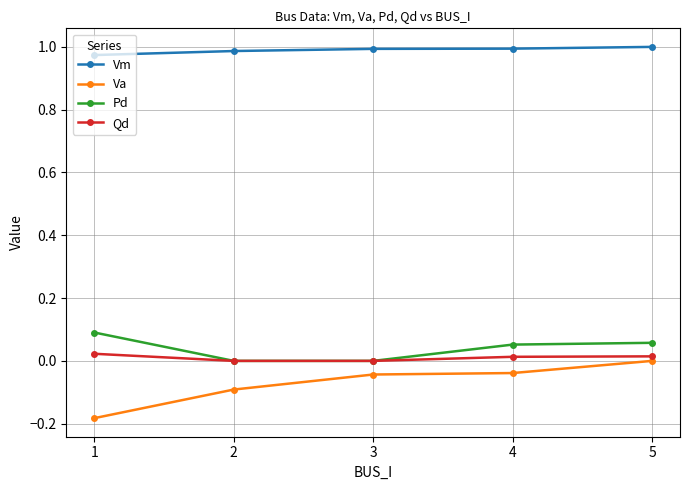

Rank the series at 1 from highest to lowest value.

Vm, Pd, Qd, Va